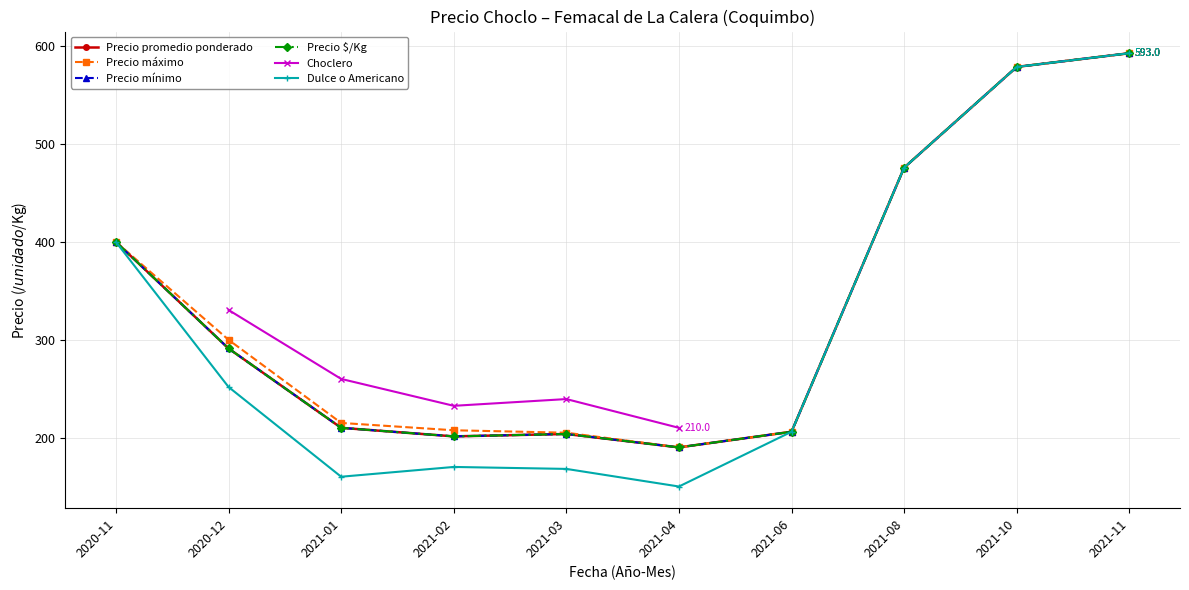

True or false: Precio max and Precio promedio cross at least once.

False